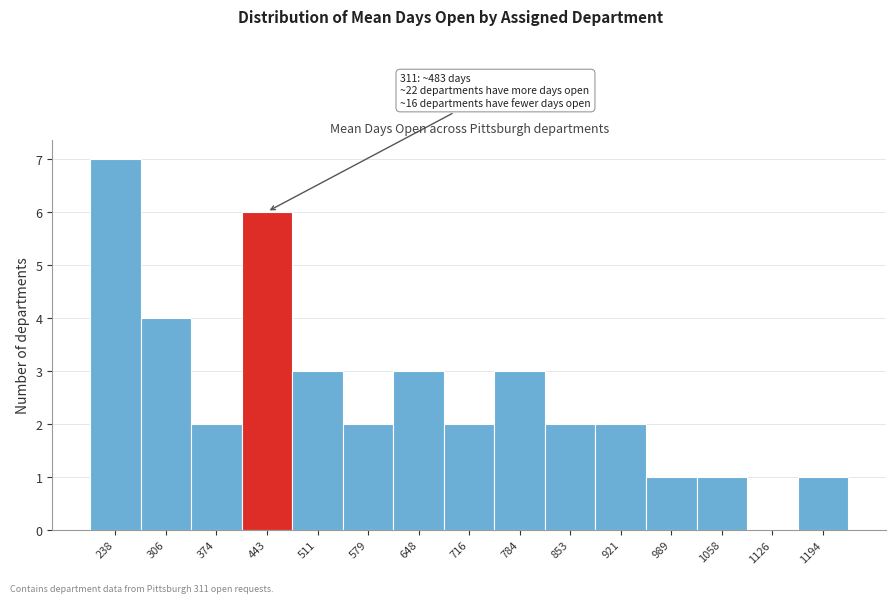

Reading left to right, transcribe all the data shown in this chart.

238=7	306=4	374=2	443=6	511=3	579=2	648=3	716=2	784=3	853=2	921=2	989=1	1058=1	1126=0	1194=1